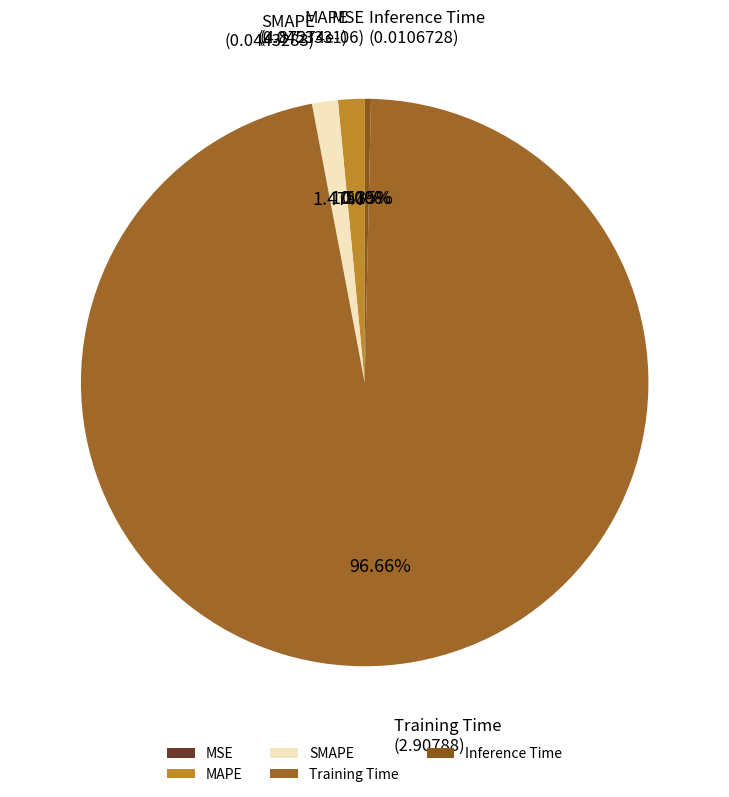

What percentage is NOT represented by Training Time?

3.3%